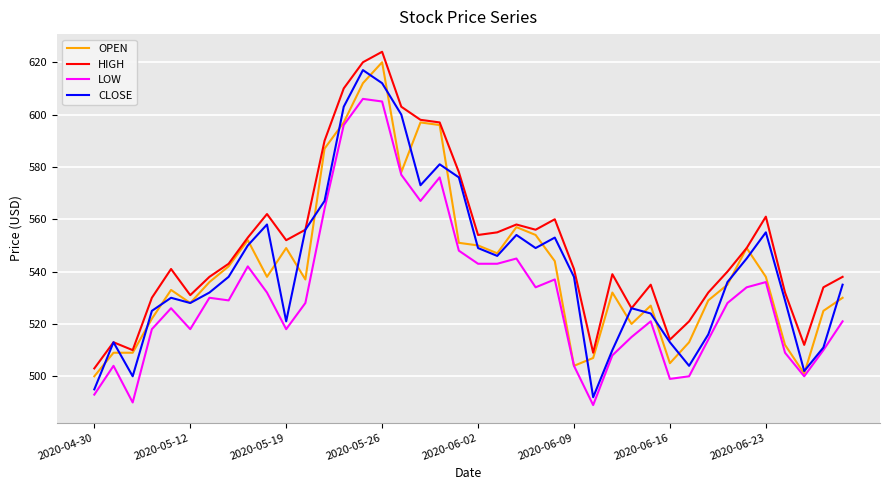

True or false: HIGH and LOW intersect in this chart.

False